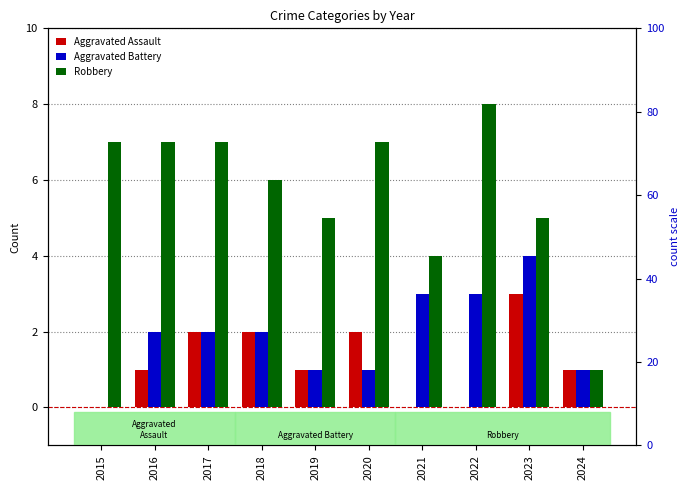

Which series has the largest total across all categories?

Robbery